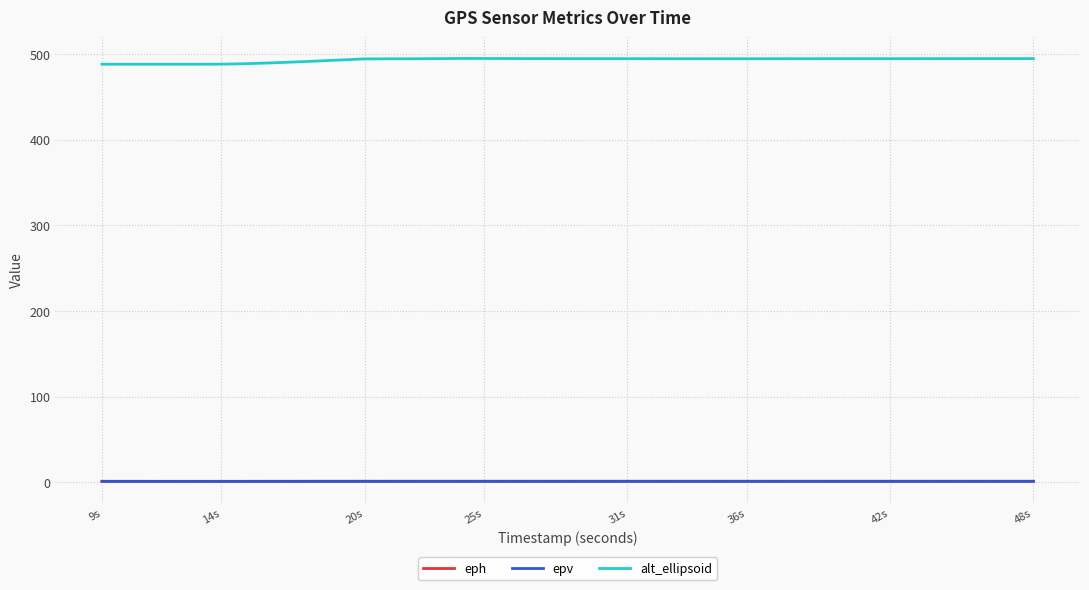

How many series are shown in this chart?

3